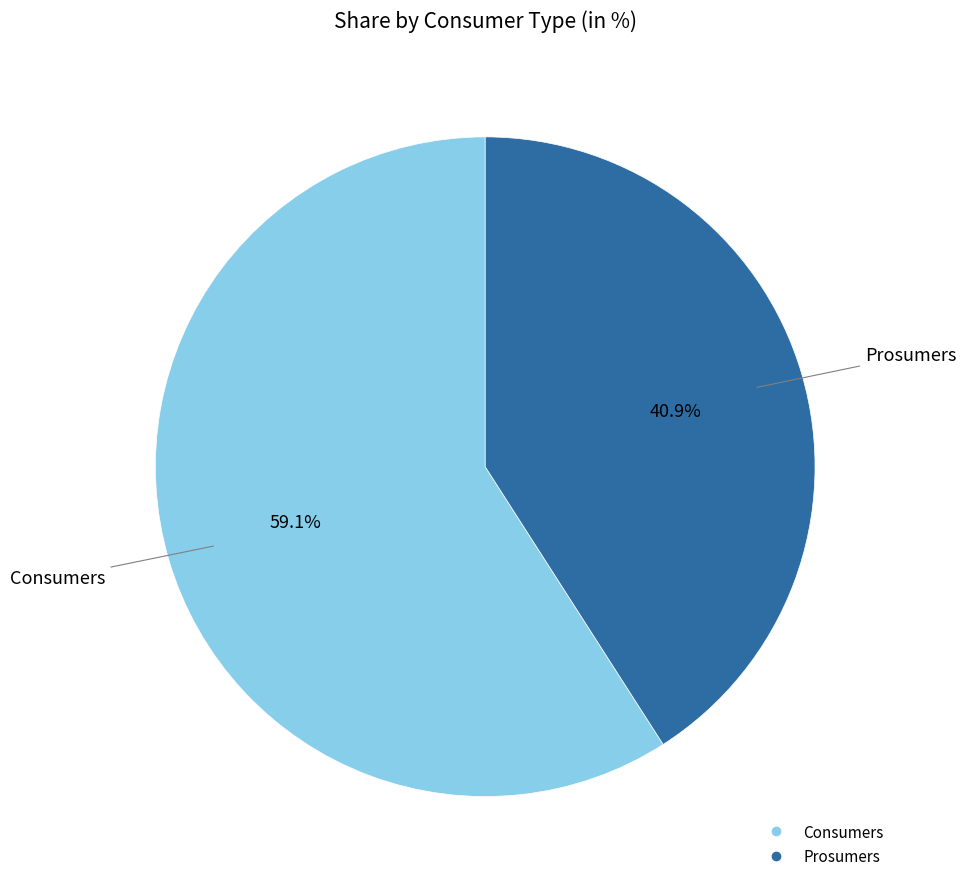

How many segments does this pie chart have?

2